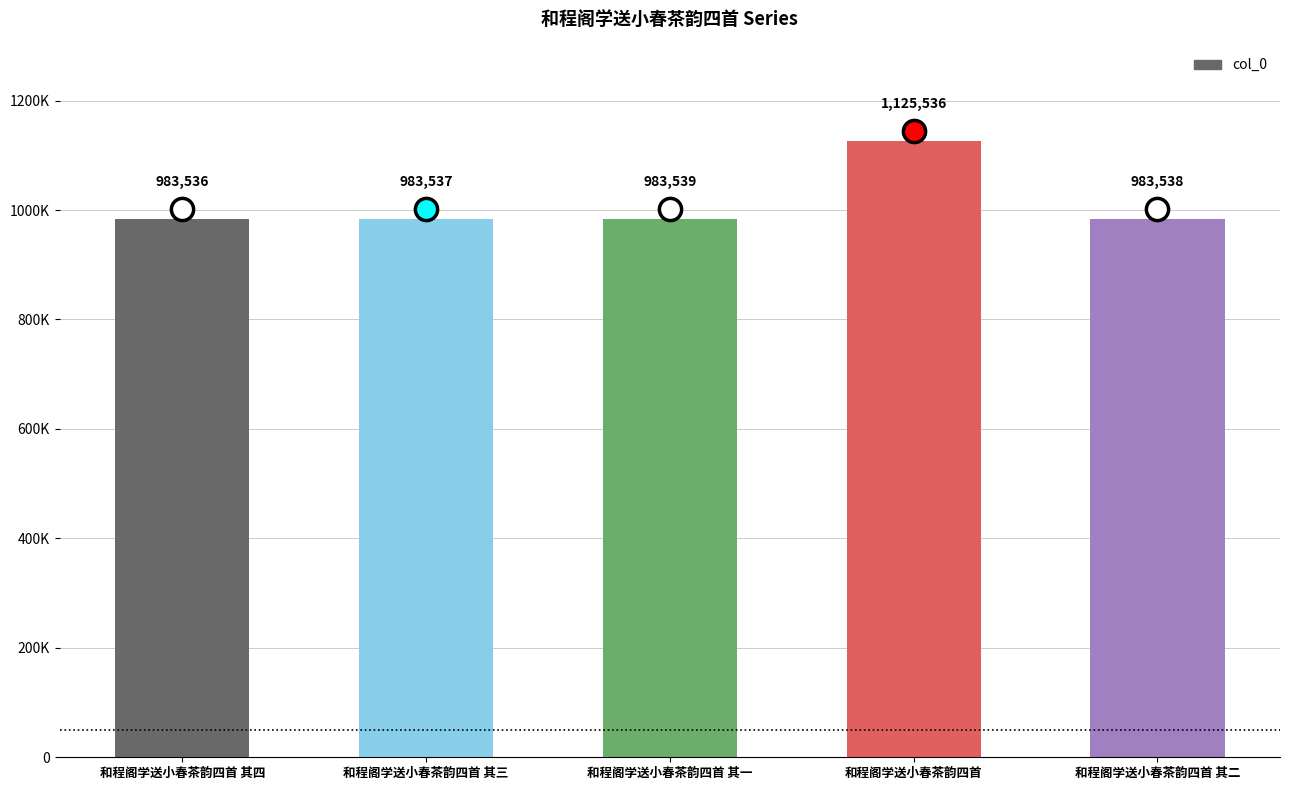

What is the maximum value shown in the chart?

1125536